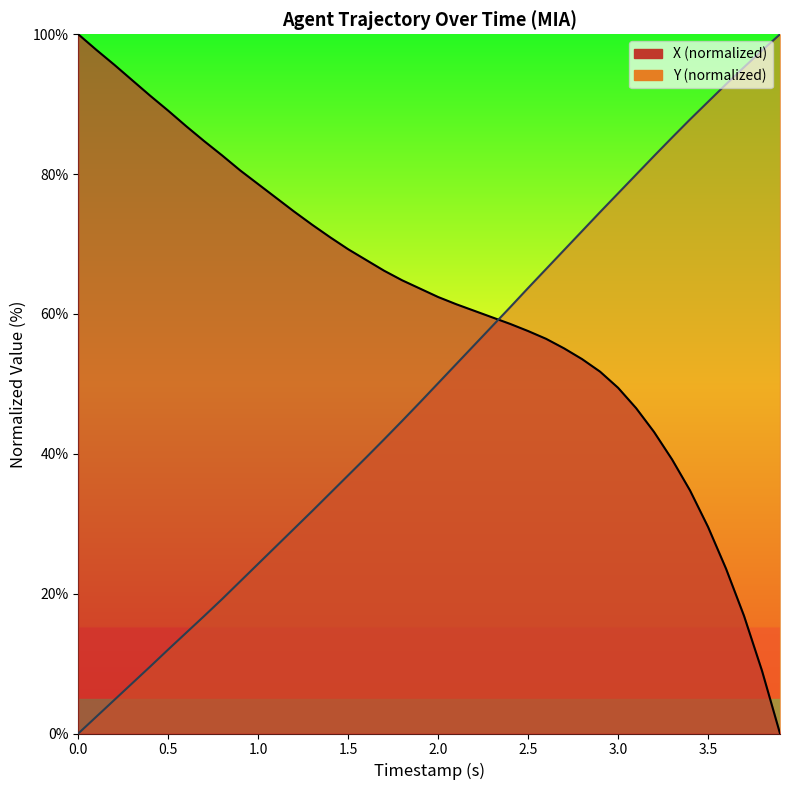

Which series has the largest total across all categories?

X